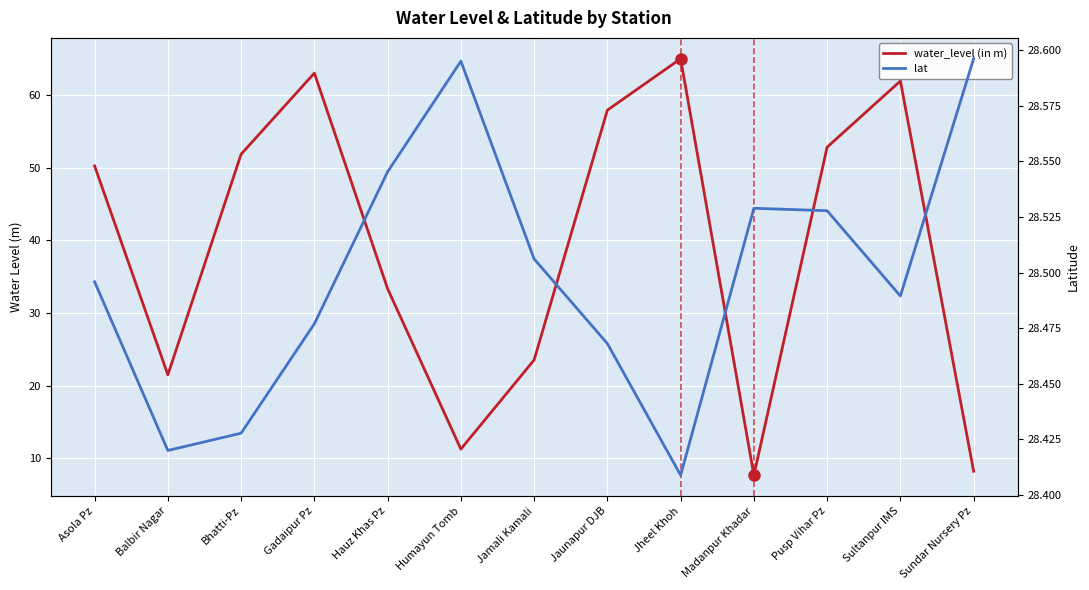

Rank the series by their maximum value, from lowest to highest.

lat, water_level (in m)